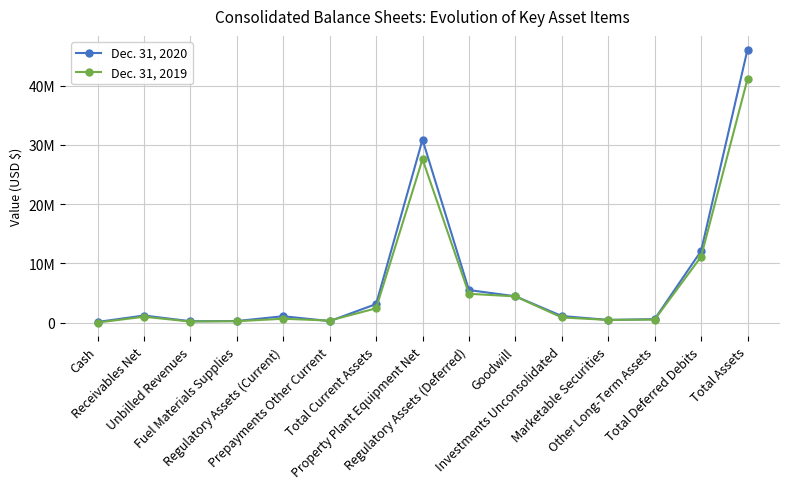

What is the difference between the highest and lowest values at Regulatory Assets (Deferred)?

629691